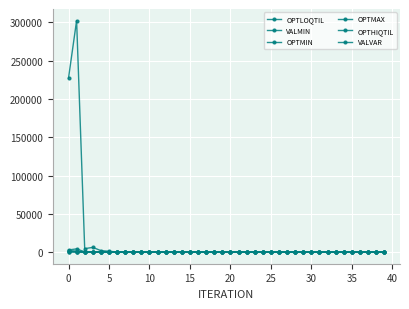

How many values in the OPTHIQTIL series are below 8?

1